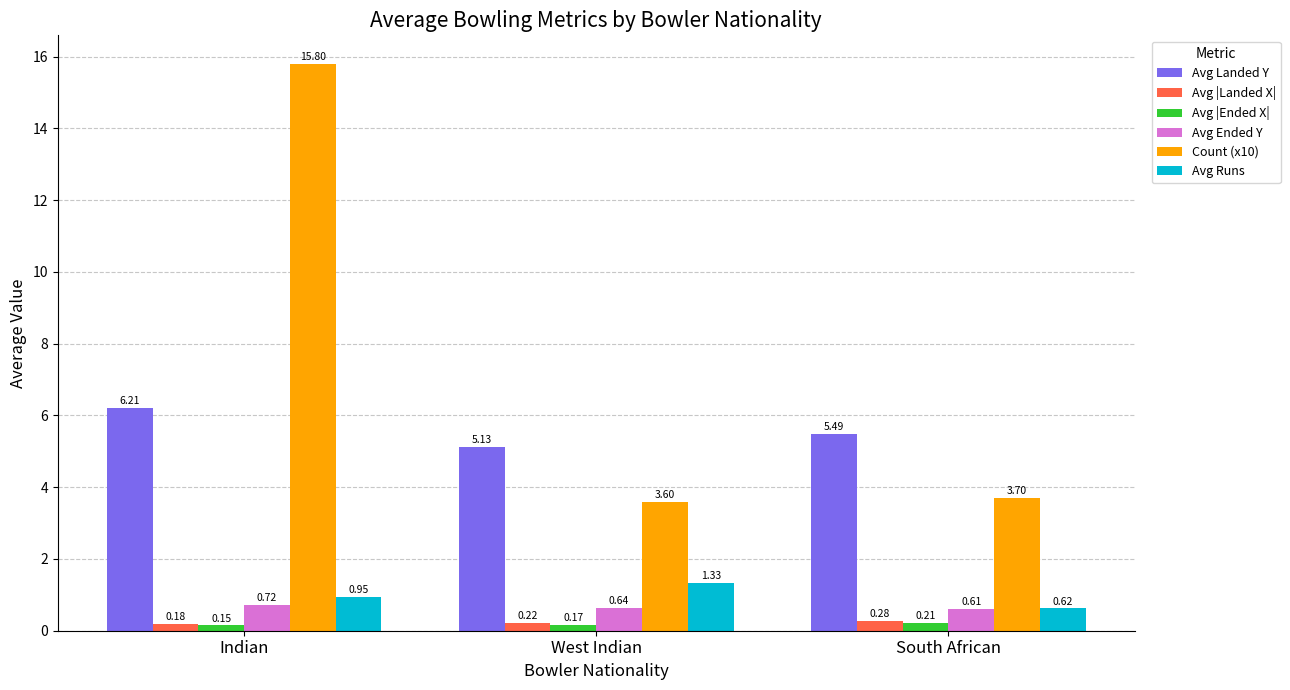

What is the total value across all series at West Indian?

11.1